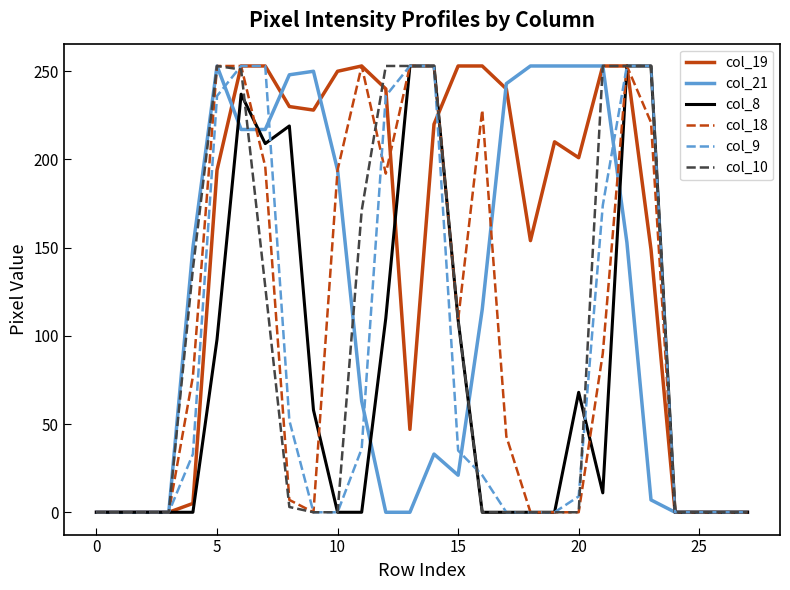

Which series has the largest total across all categories?

col_19